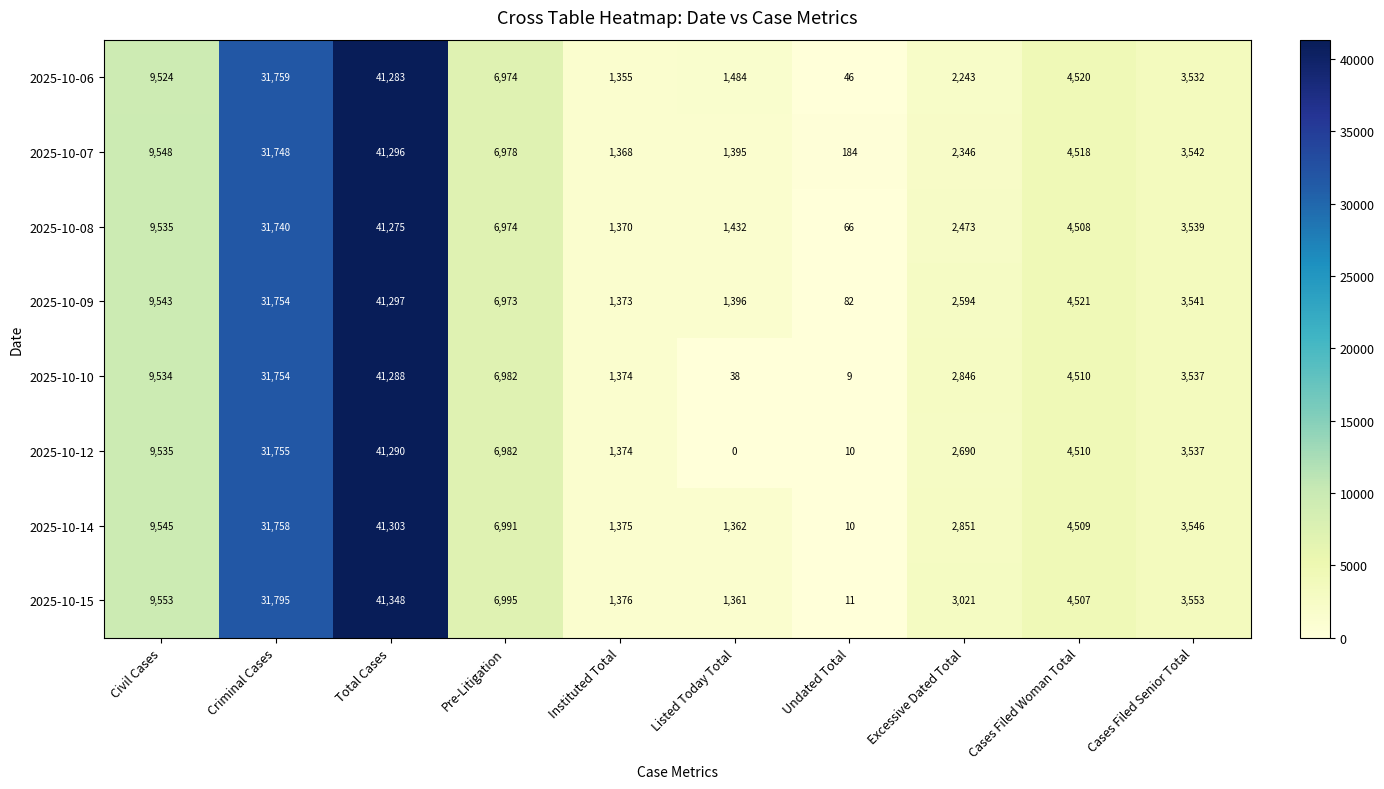

Which series has the largest range (max minus min)?

2025-10-15